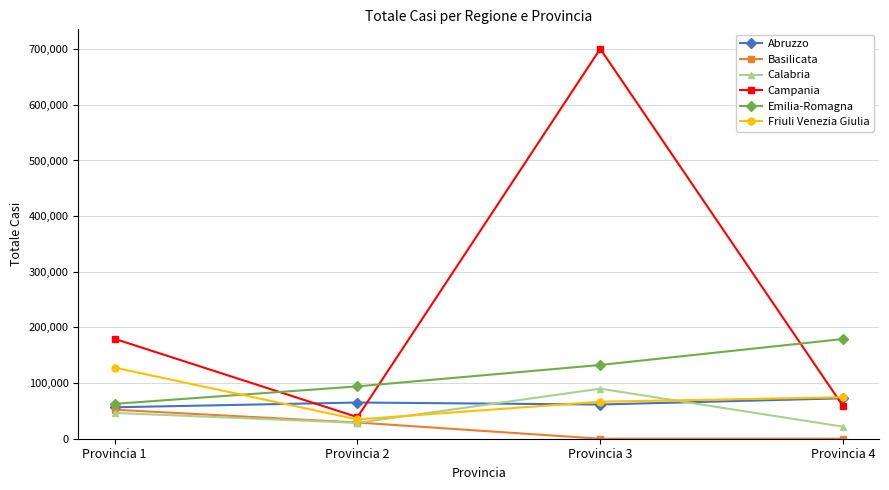

Rank the categories by Emilia-Romagna value from highest to lowest.

Provincia 4, Provincia 3, Provincia 2, Provincia 1